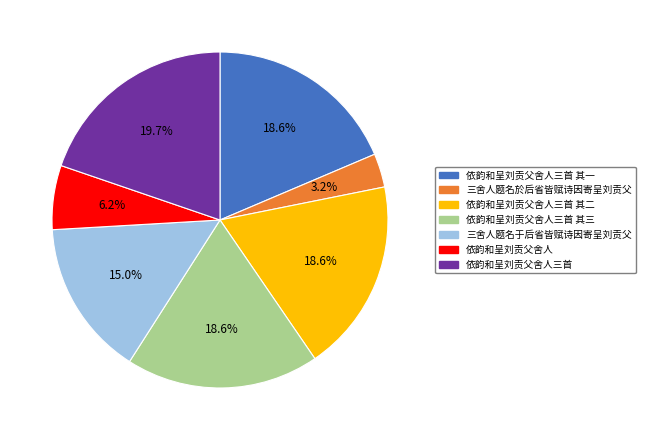

To the nearest percent, what percentage of the pie is 依韵和呈刘贡父舍人?

6%